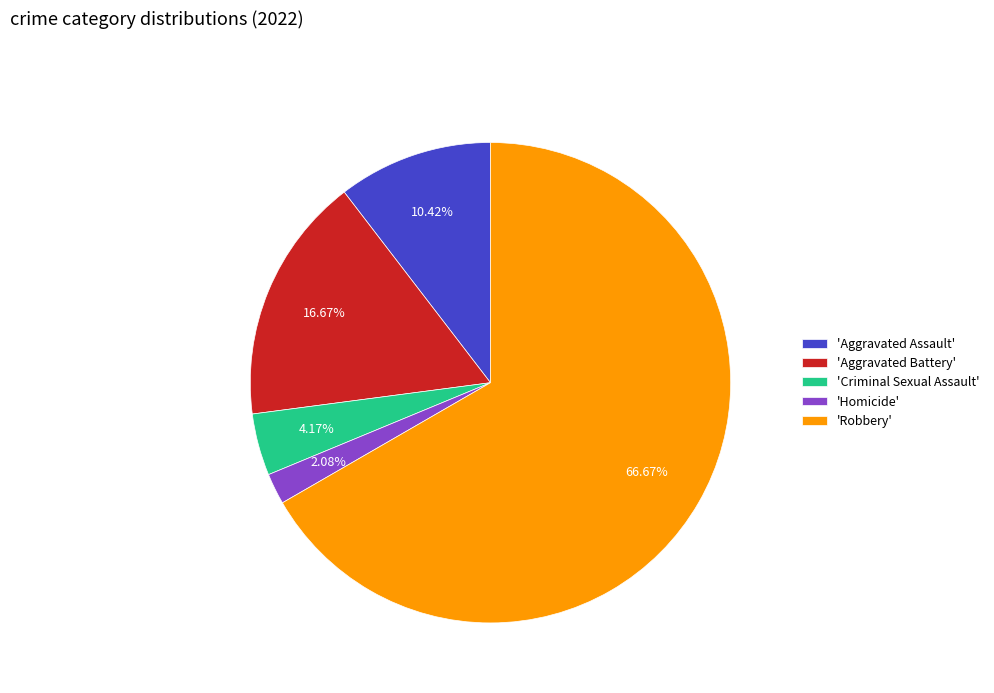

To the nearest percent, what is the difference between the largest and smallest slice percentages?

65%